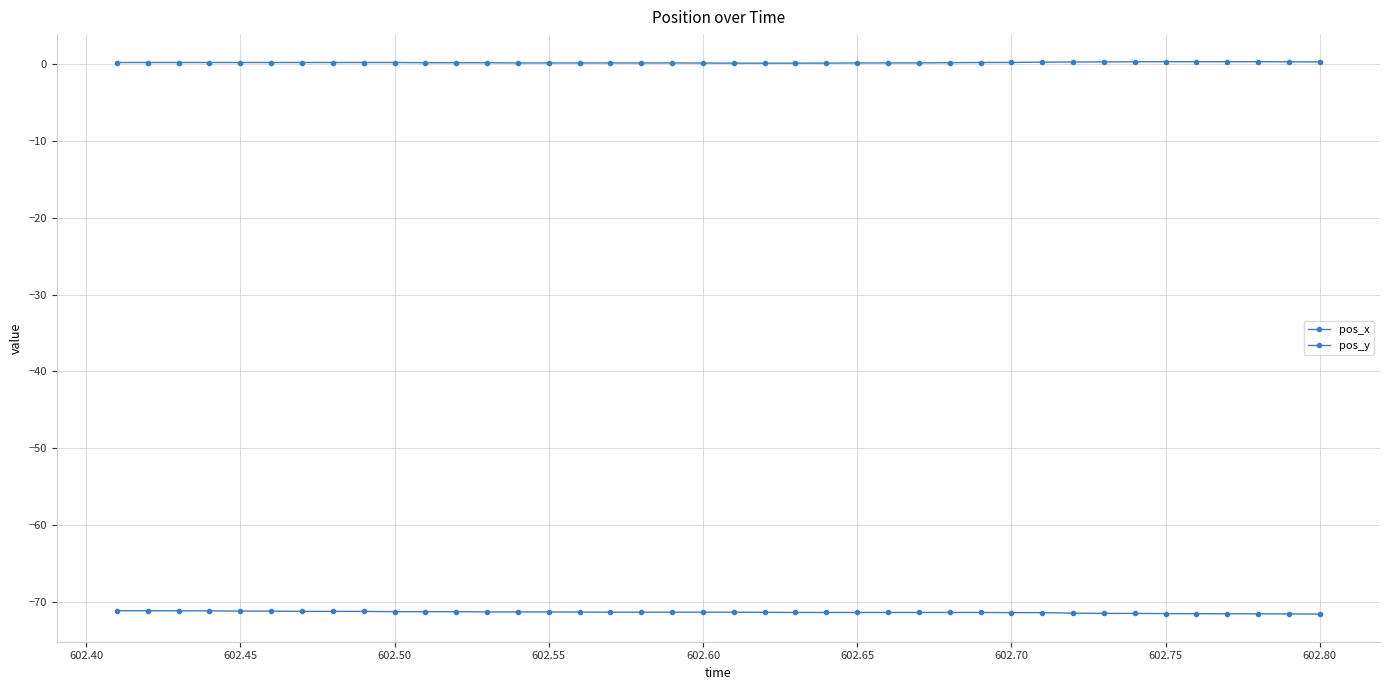

Does the chart have visible grid lines?

Yes